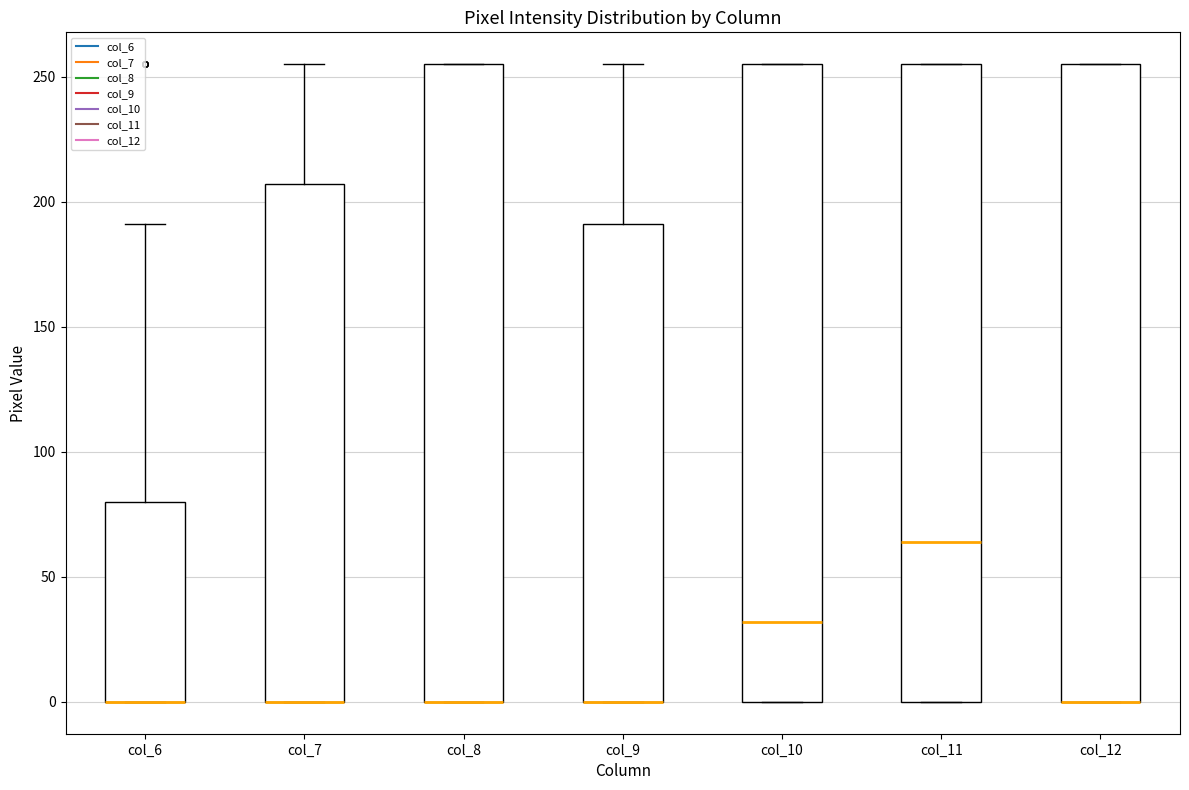

Where is the upper edge of the box for col_12 on the y-axis? The values are not printed on the chart, so give them approximately, as read against the axis.

255